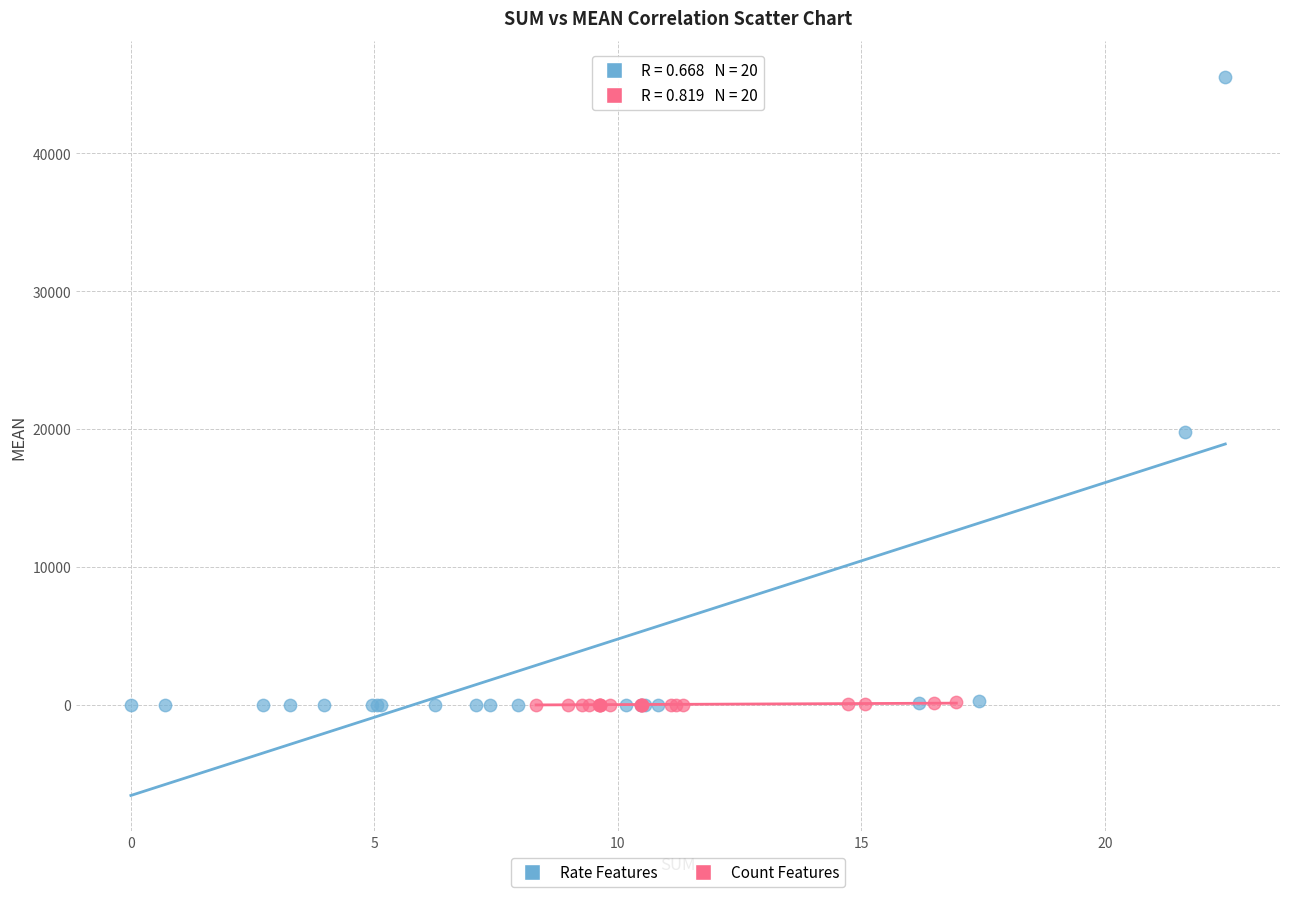

Which series has the largest Y range (max minus min)?

Rate Features